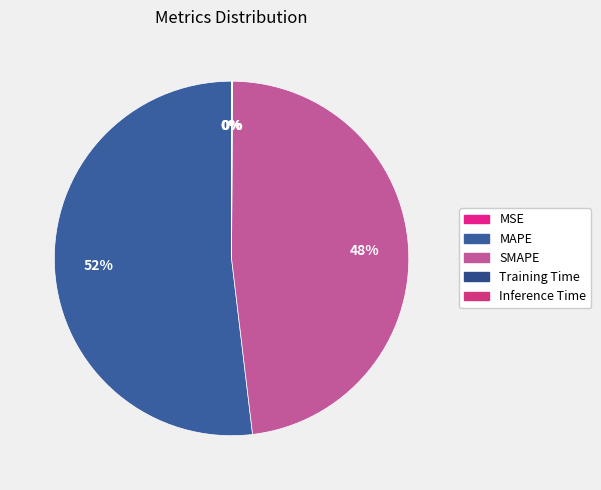

Does any single category account for the majority?

Yes